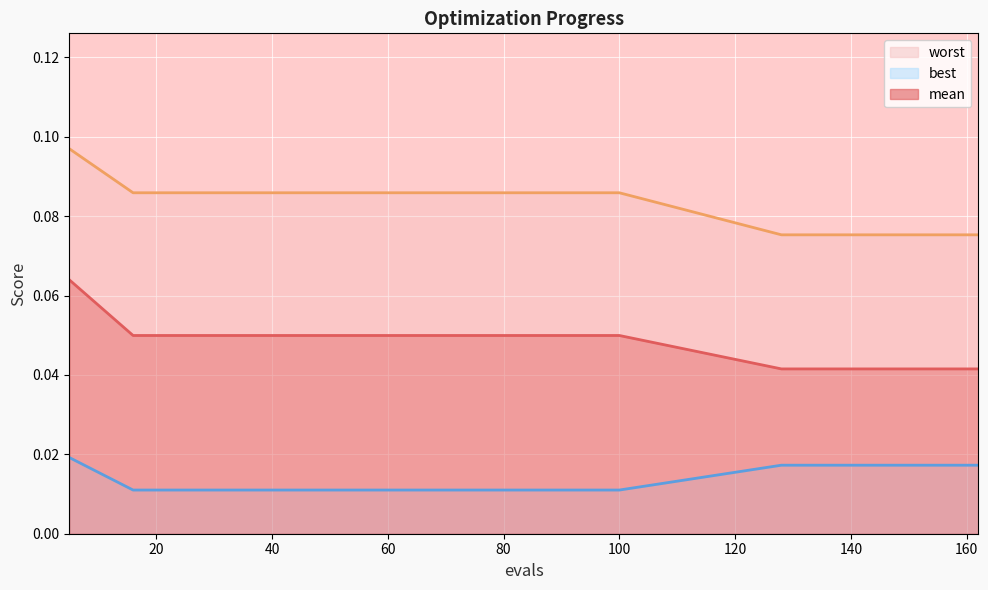

Which series has the largest total across all categories?

worst